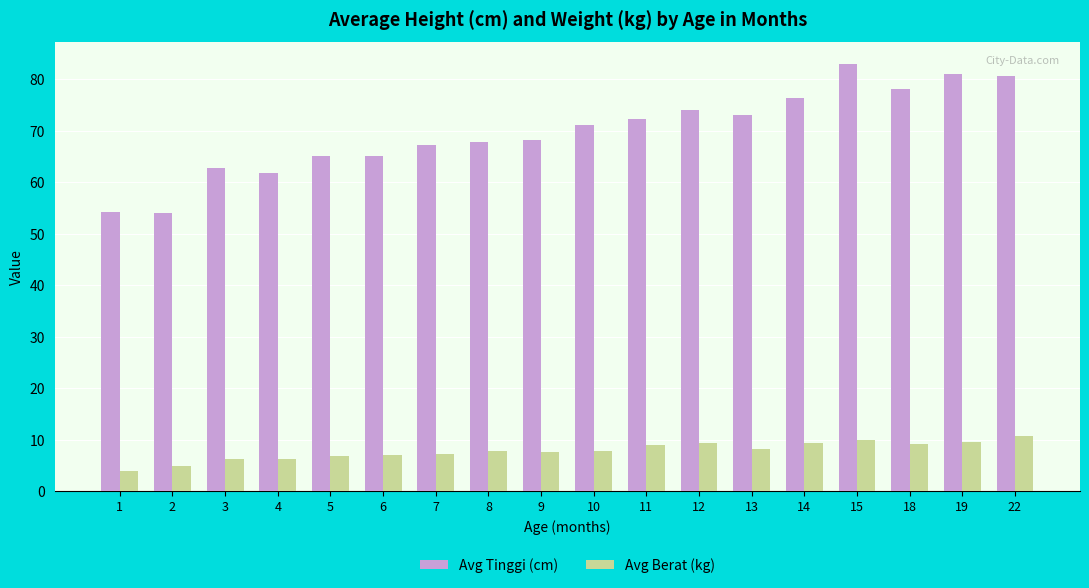

What is the value of the Avg Tinggi (cm) bar at the 4th from the left?

61.7